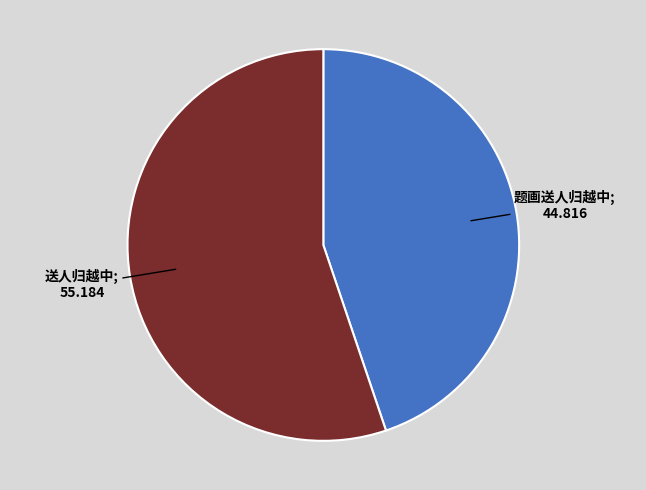

Is there any slice that represents more than half of the pie?

Yes